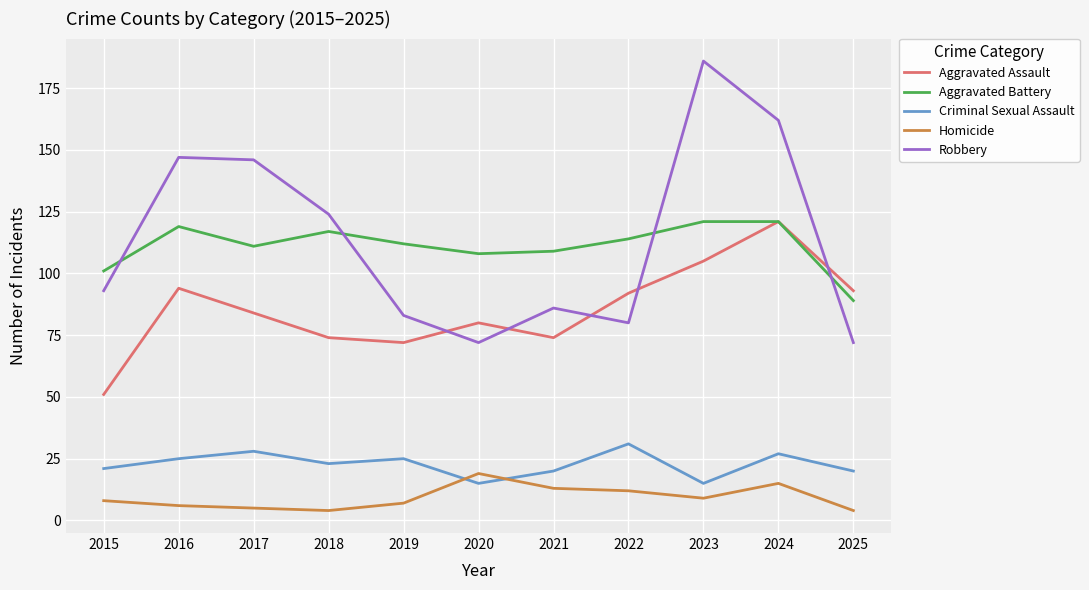

True or false: Aggravated Battery has more than 1 points higher than both neighbors.

True